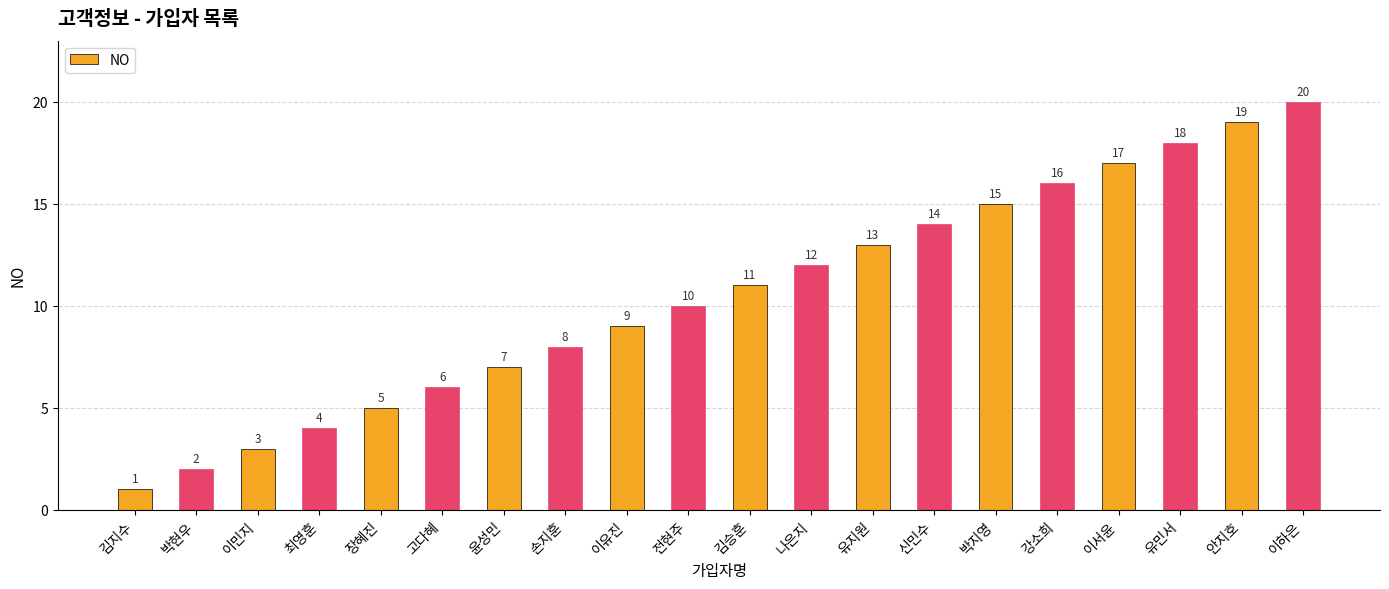

At which label is the value closest to 10?

전현주